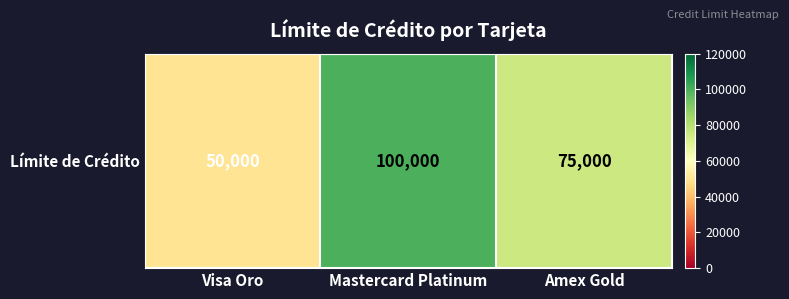

True or false: the data shows 27365 at Visa Oro.

False